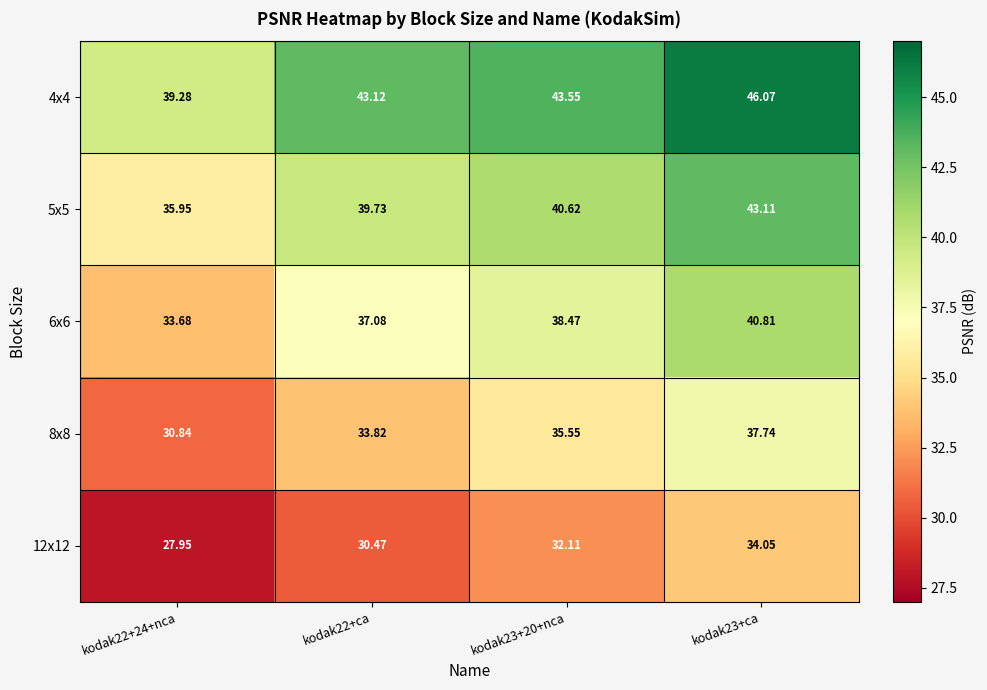

How many categories are shown in the chart?

4